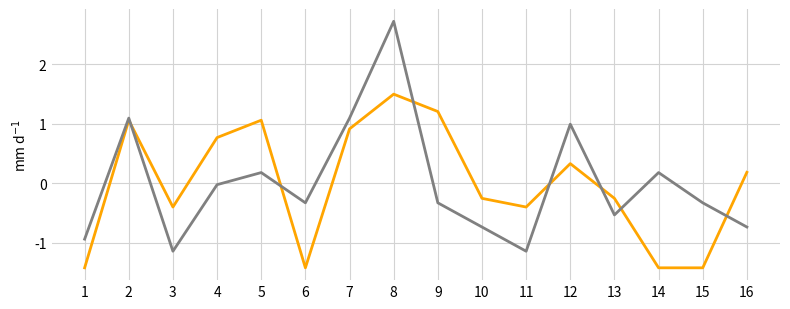

What is the total value across all series at 15?

-1.8